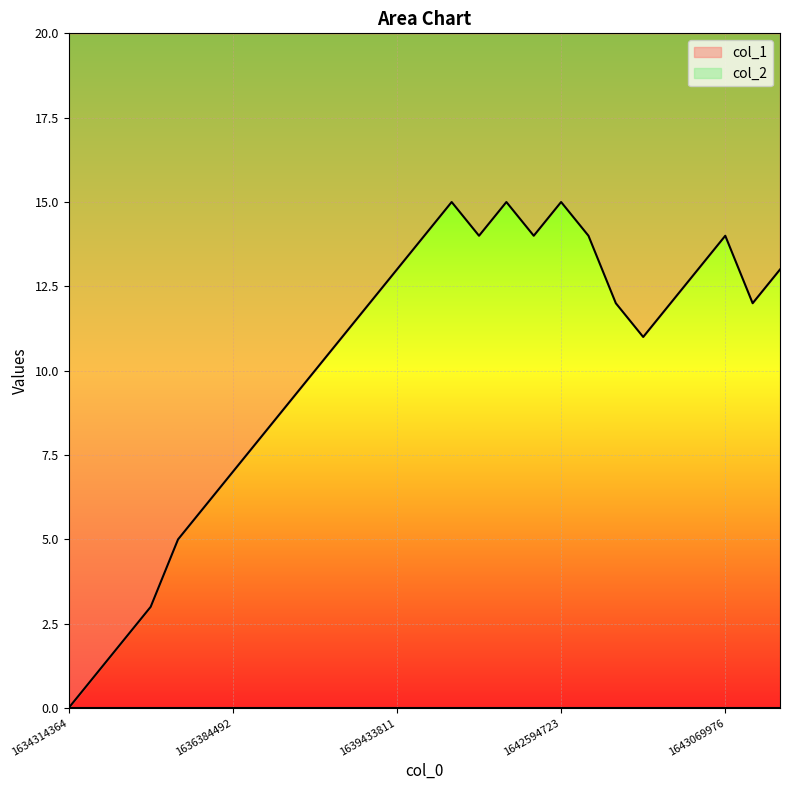

The value at 1638414813 is 9. True or false?

True